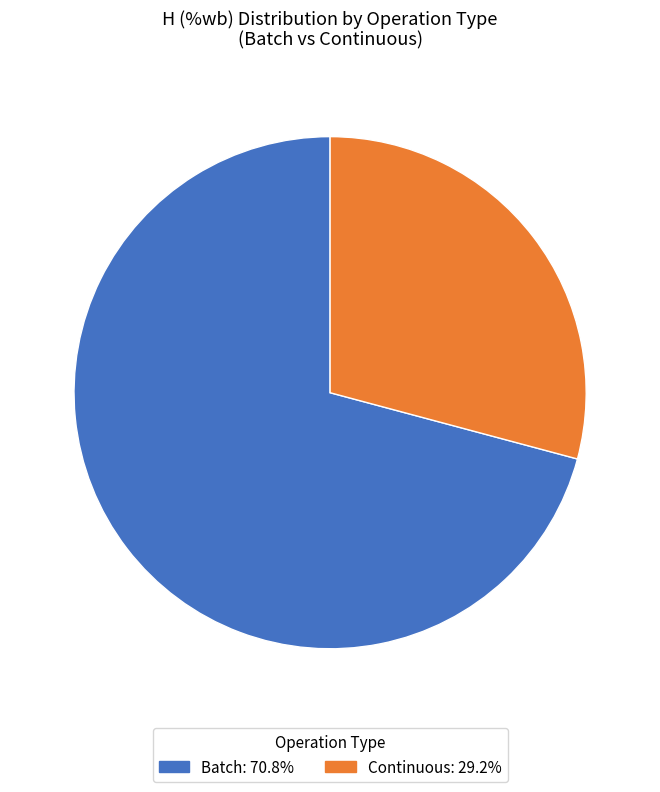

Does any single category account for the majority?

Yes